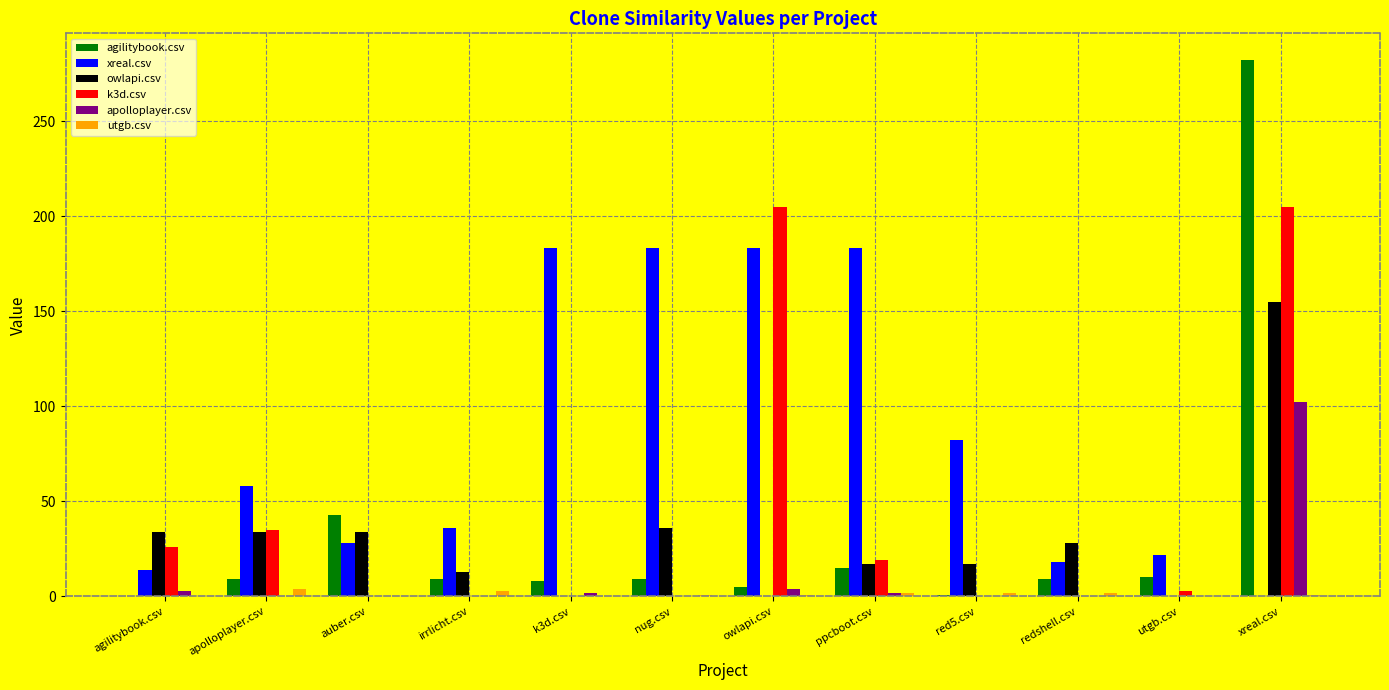

The xreal.csv series shows 0 at xreal.csv. True or false?

True